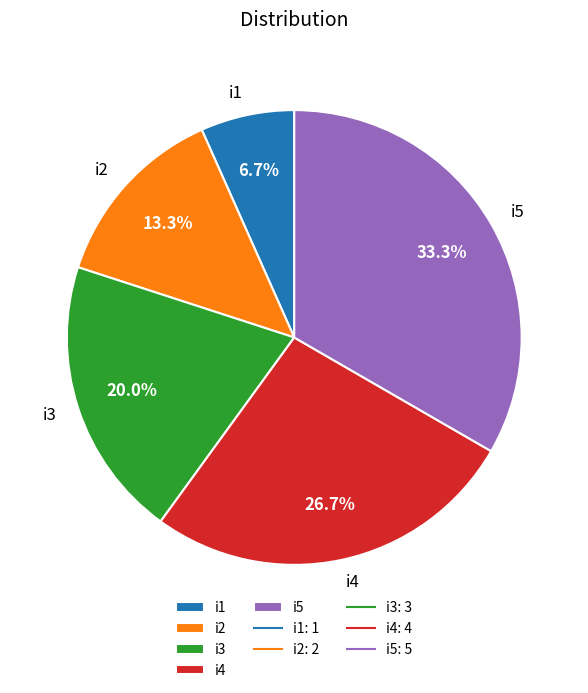

How many slices are in this pie chart?

5